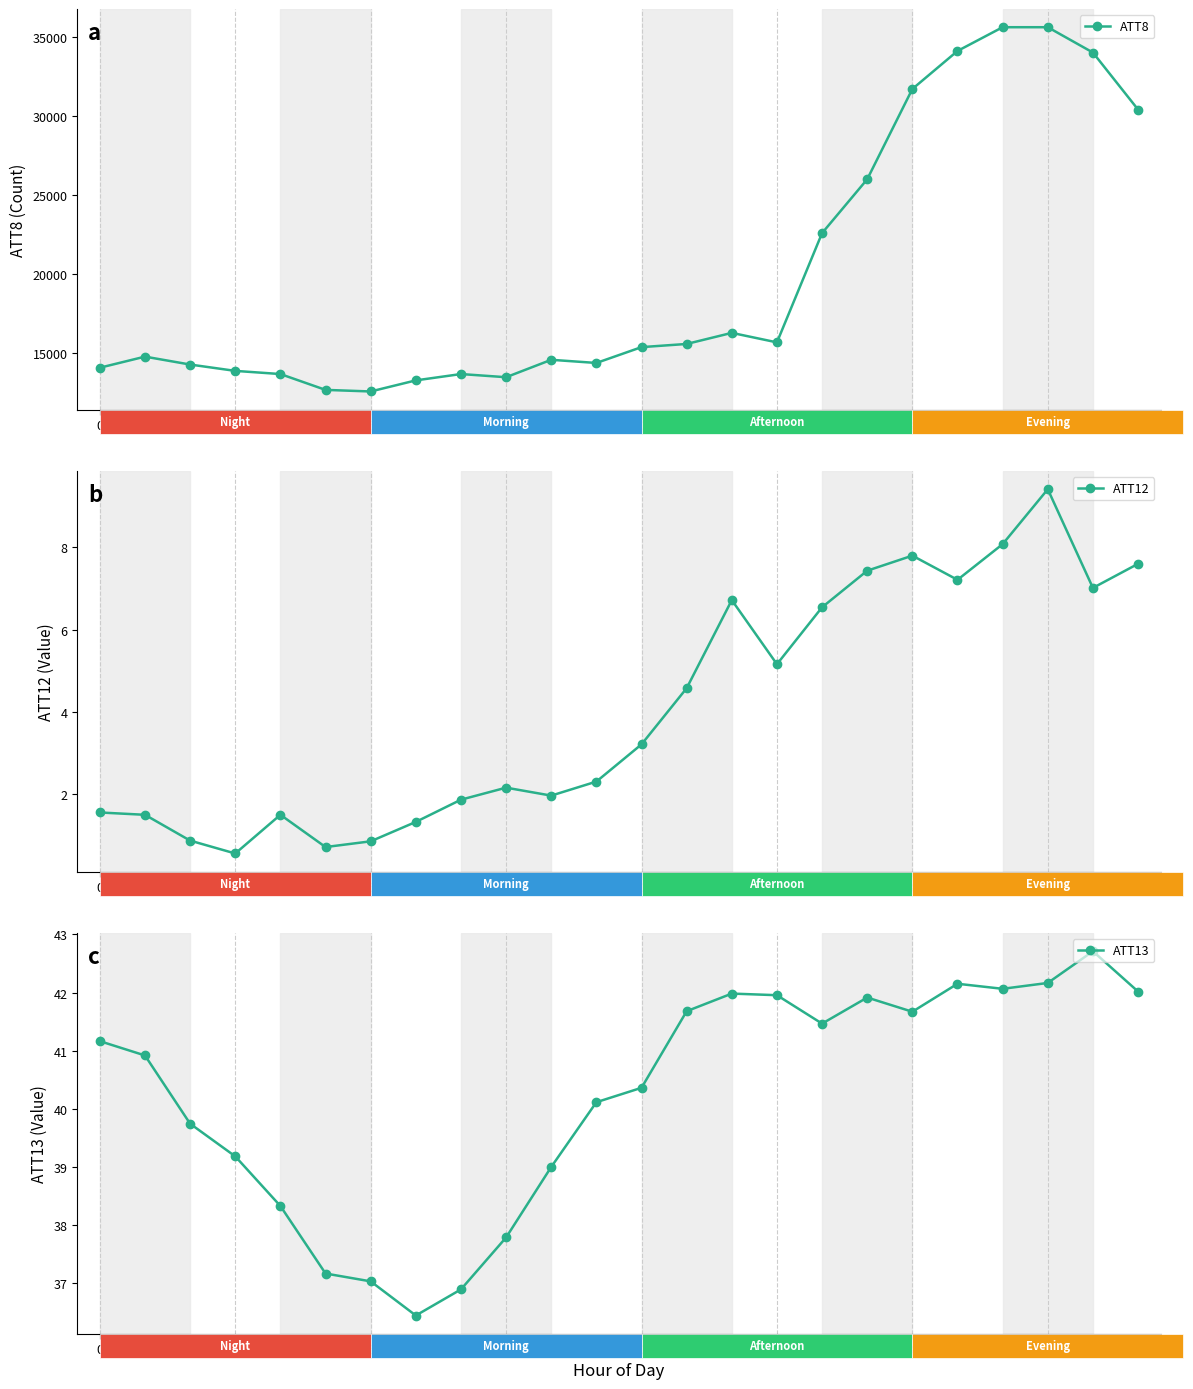

Reading left to right, what are all the values shown in this chart?

ATT8: 14100.0	14800.0	14300.0	13900.0	13700.0	12700.0	12600.0	13300.0	13700.0	13500.0	14600.0	14400.0	15400.0	15600.0	16300.0	15700.0	22600.0	26000.0	31700.0	34100.0	35600.0	35600.0	34000.0	30400.0
ATT12: 1.6	1.5	0.9	0.6	1.5	0.7	0.9	1.3	1.9	2.2	2.0	2.3	3.2	4.6	6.7	5.2	6.5	7.4	7.8	7.2	8.1	9.4	7.0	7.6
ATT13: 41.2	40.9	39.7	39.2	38.3	37.2	37.0	36.4	36.9	37.8	39.0	40.1	40.4	41.7	42.0	42.0	41.5	41.9	41.7	42.2	42.1	42.2	42.7	42.0